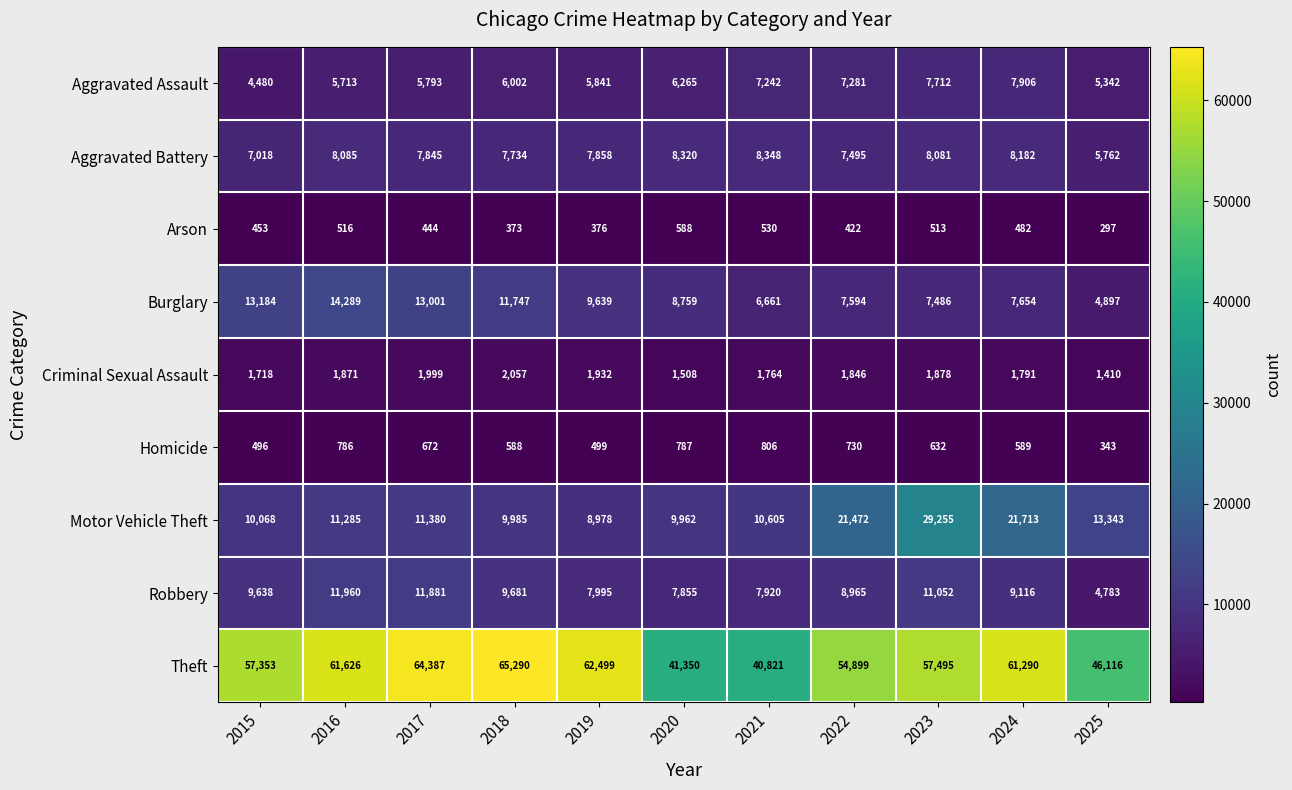

The value of Homicide at 2018 is 1039. True or false?

False